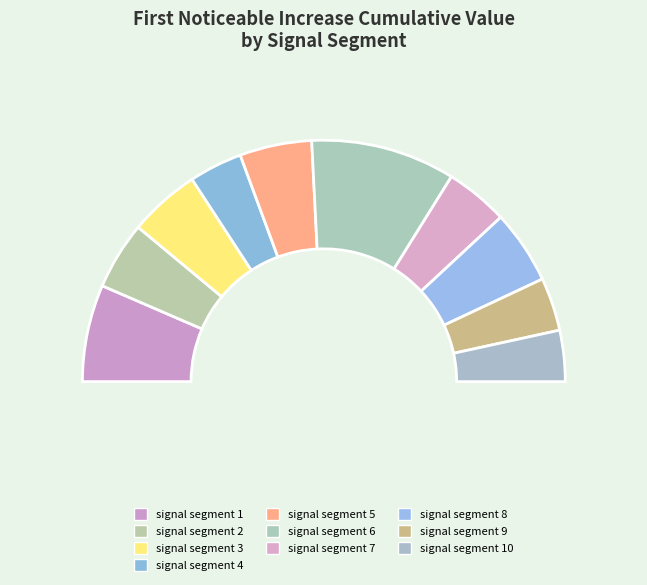

To the nearest percent, what percentage of the pie is signal segment 1?

13%